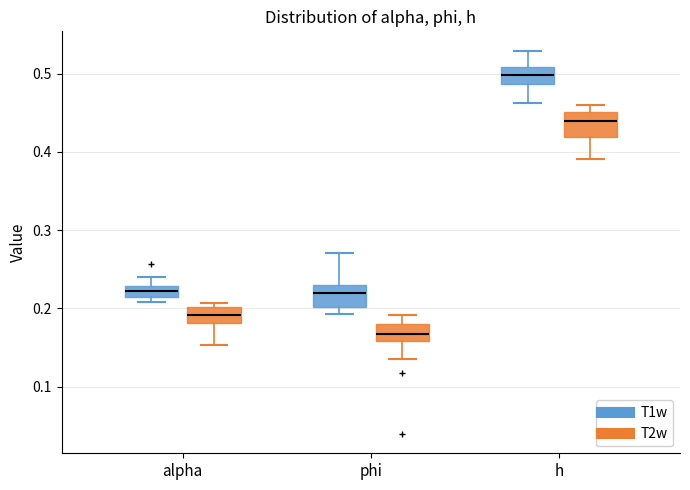

Which box's median line is the lowest?

phi (T2w)